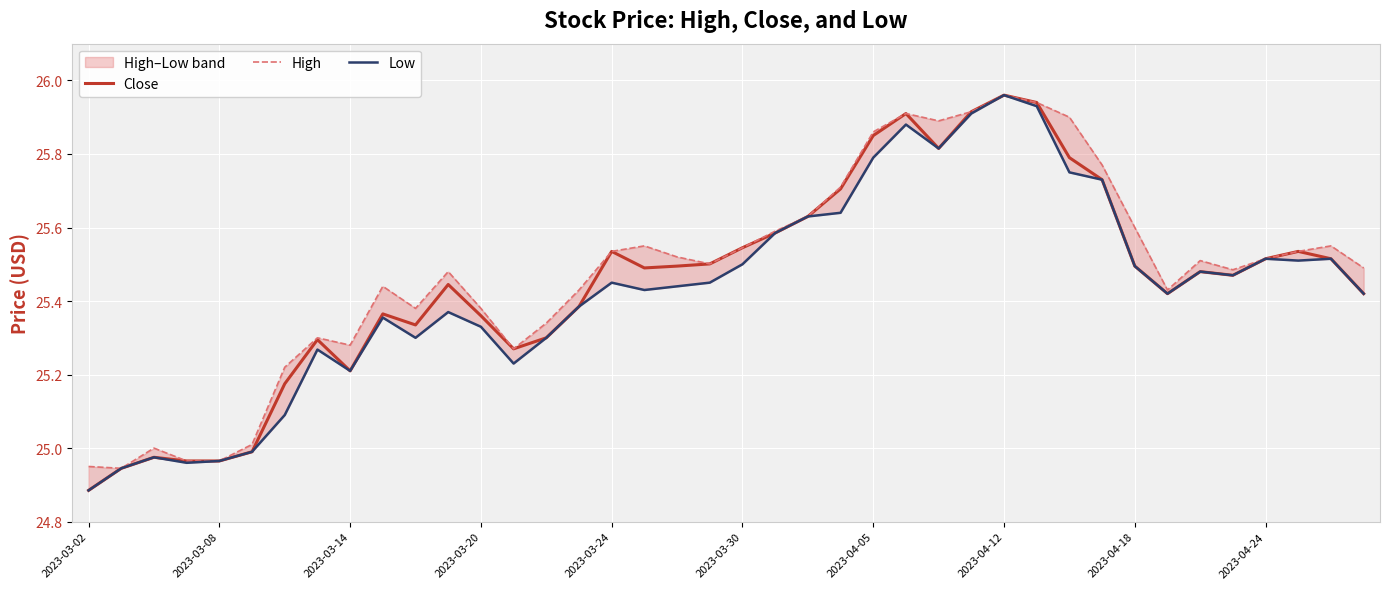

What is the approximate value of High at 27?

25.9